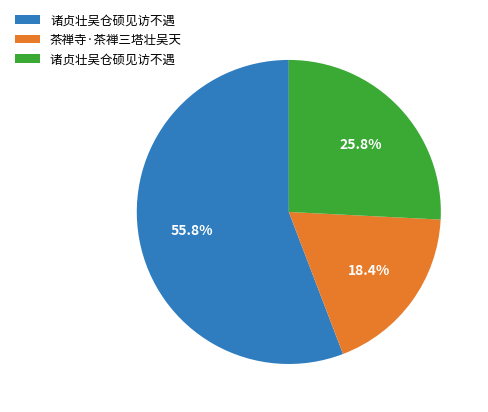

How many slices are in this pie chart?

3